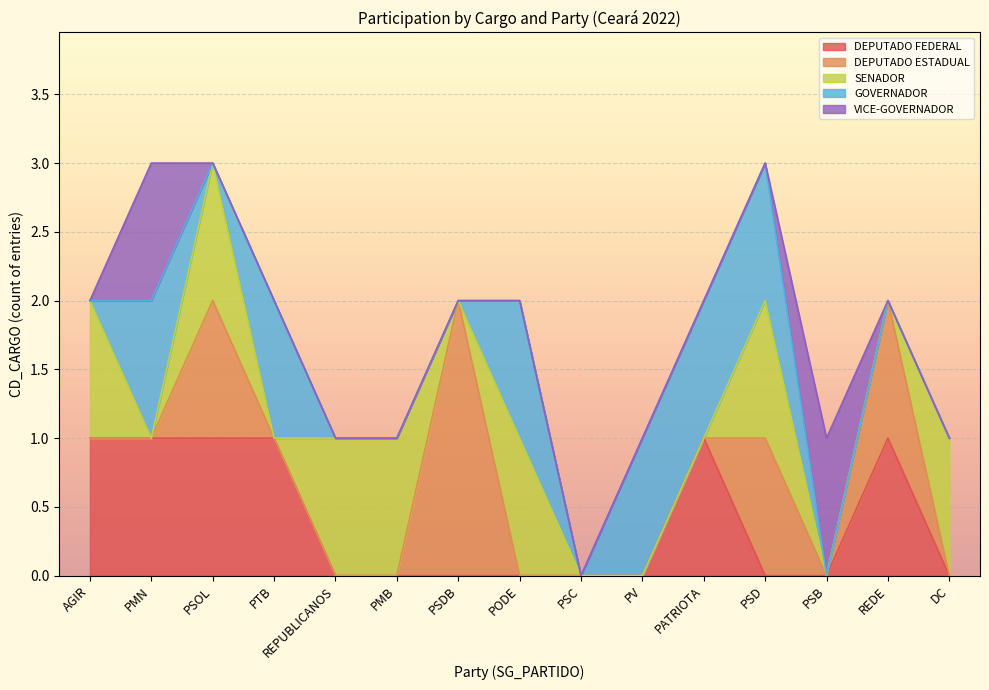

What is the total value across all series at PMN?

3